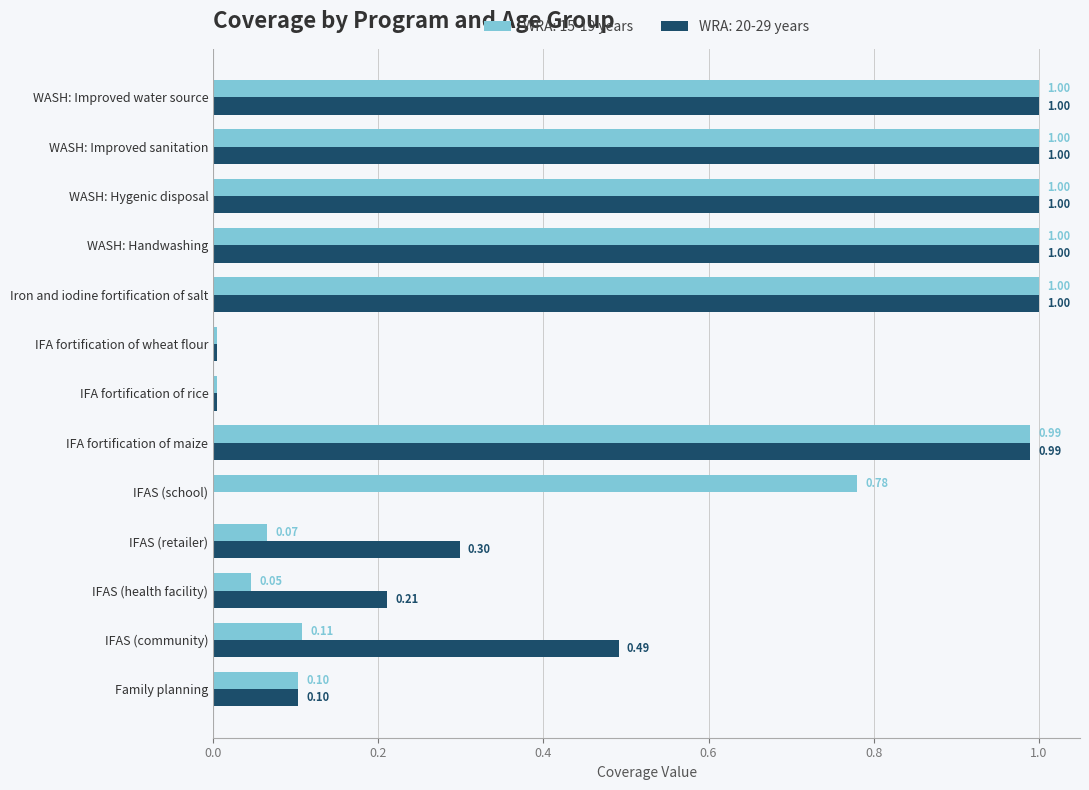

What is the sum of the WRA: 15-19 years values at IFA fortification of maize and Iron and iodine fortification of salt?

2.0